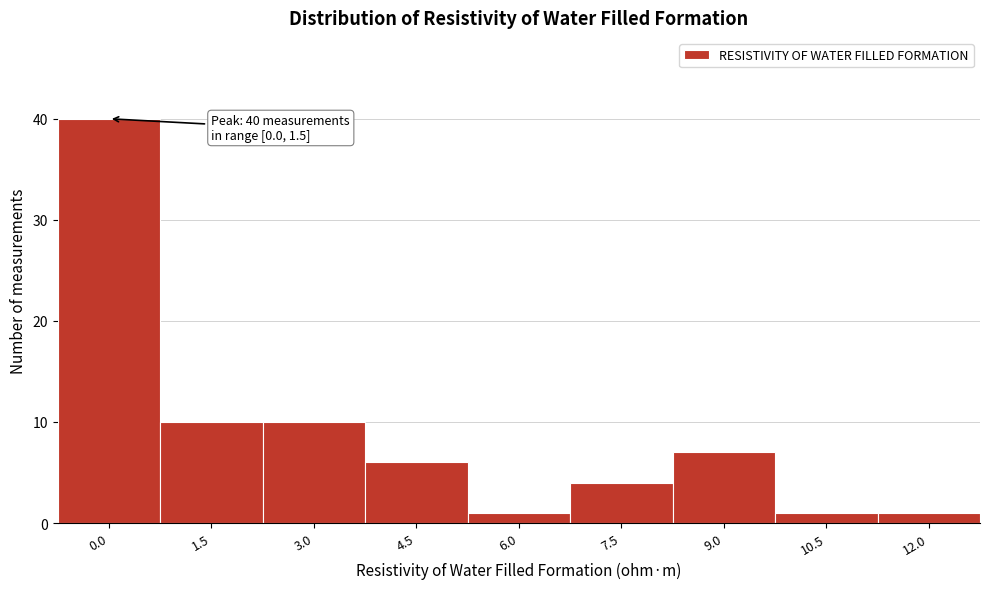

Reading left to right, extract all data points from this chart.

40	10	10	6	1	4	7	1	1